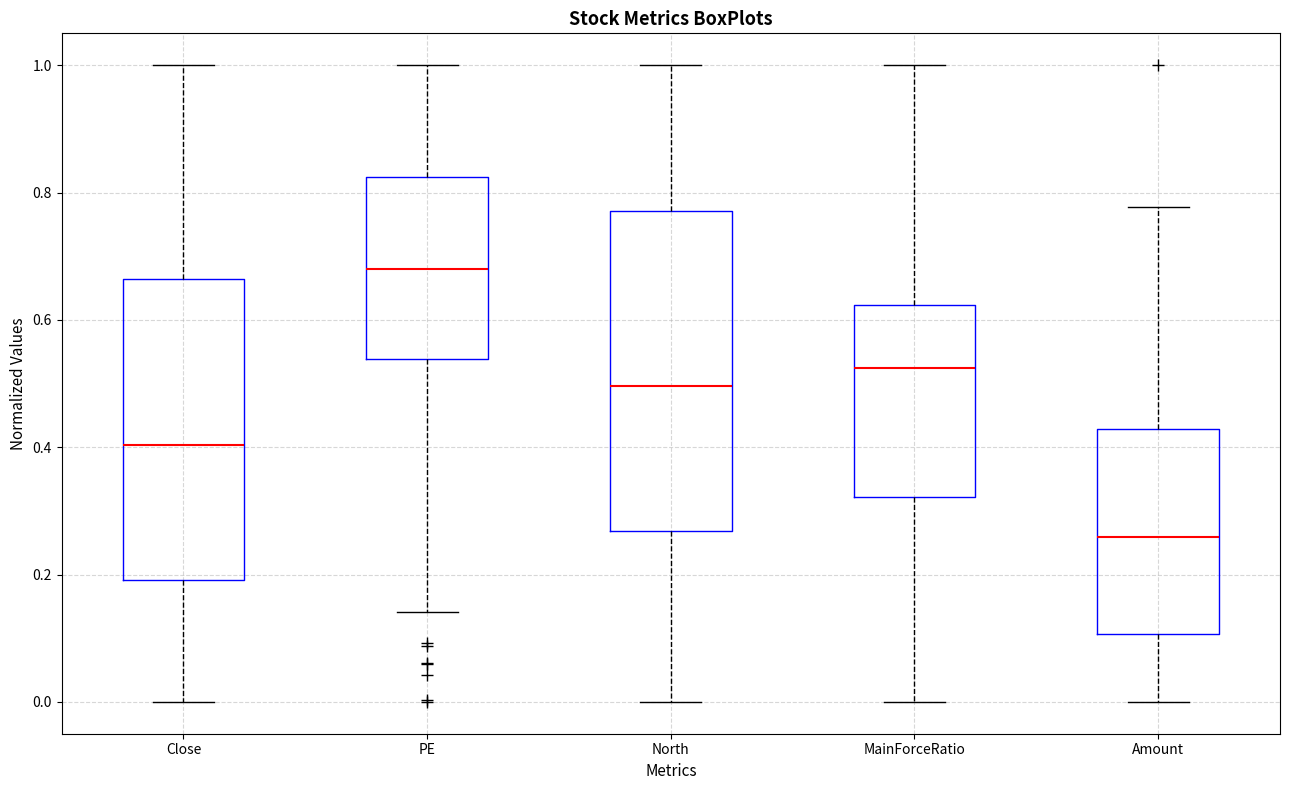

Where does the upper whisker of the box for North end on the y-axis? The values are not printed on the chart, so give them approximately, as read against the axis.

1.00